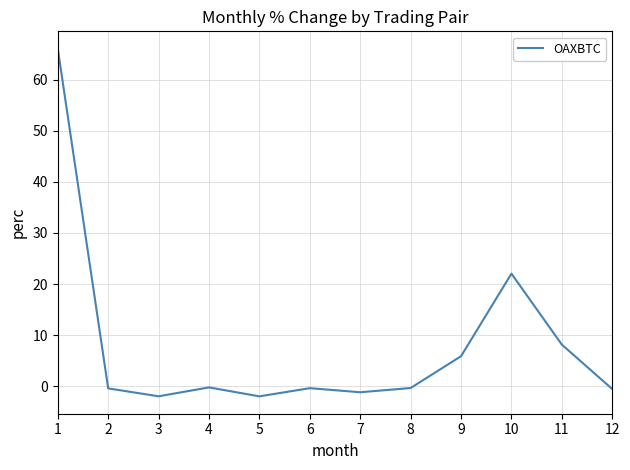

What is the difference between the maximum and minimum values?

68.1